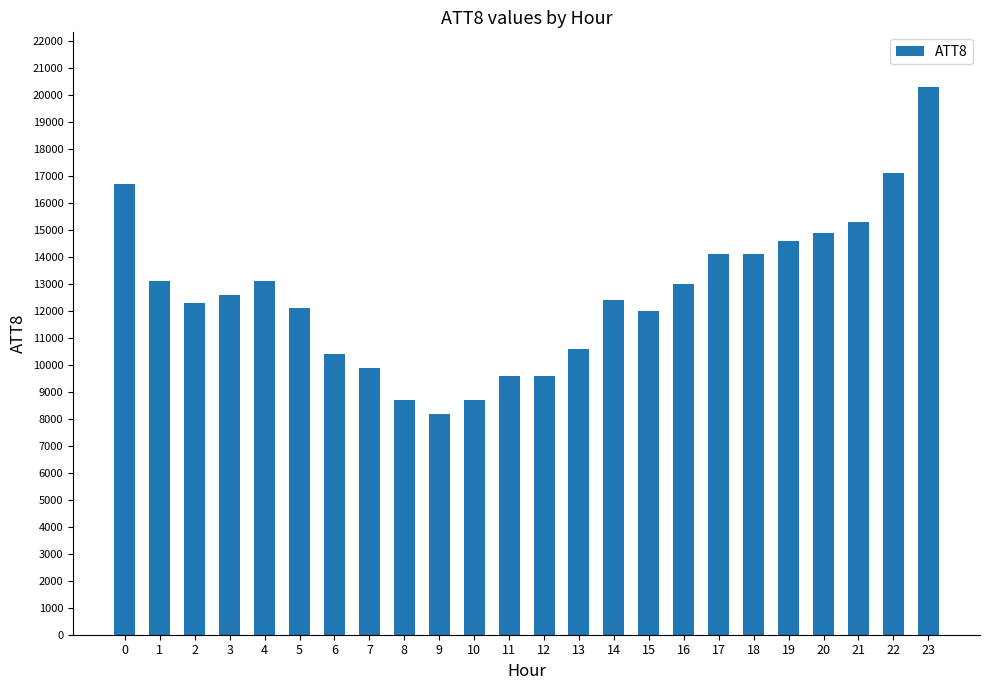

Reading right to left, what are all the values shown in this chart?

20300	17100	15300	14900	14600	14100	14100	13000	12000	12400	10600	9600	9600	8700	8200	8700	9900	10400	12100	13100	12600	12300	13100	16700